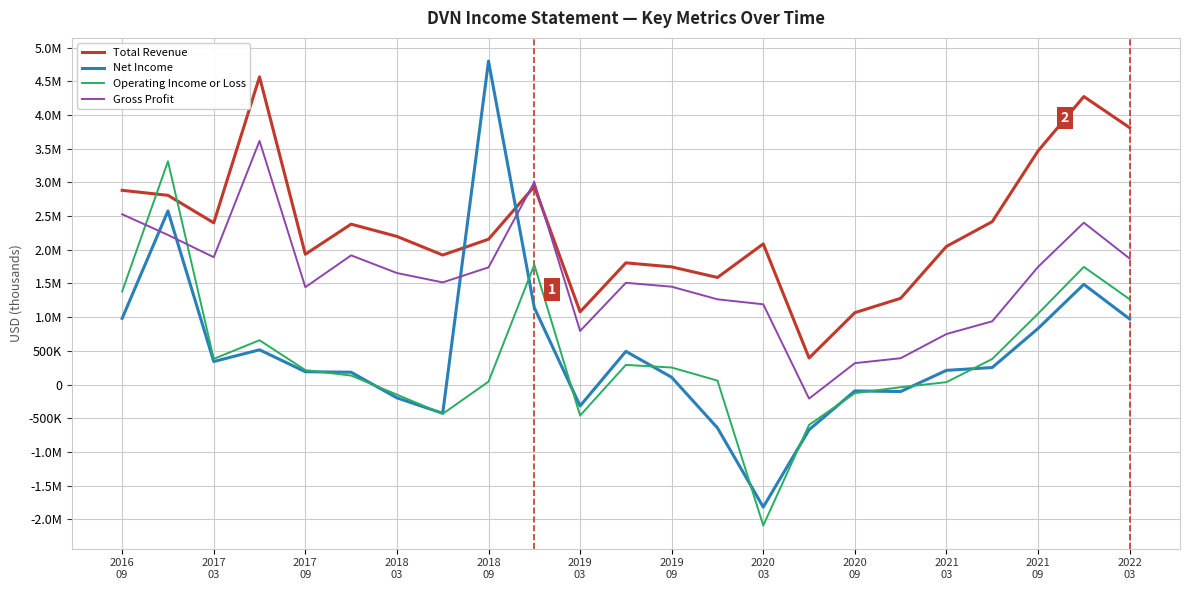

What are all the series names shown in the legend?

Total Revenue, Net Income, Operating Income or Loss, Gross Profit